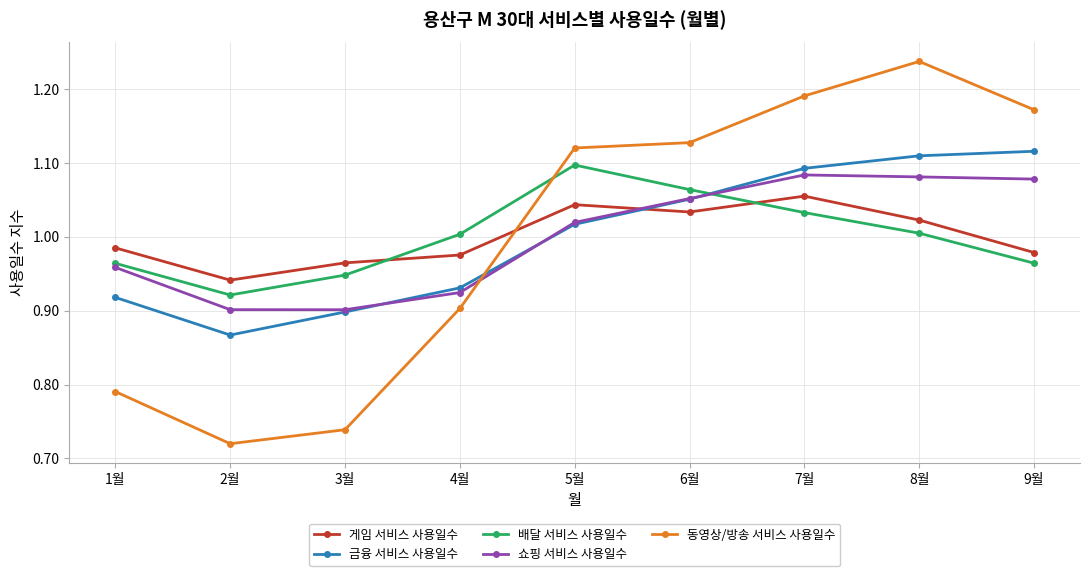

What is the total value across all series at 4월?

4.7